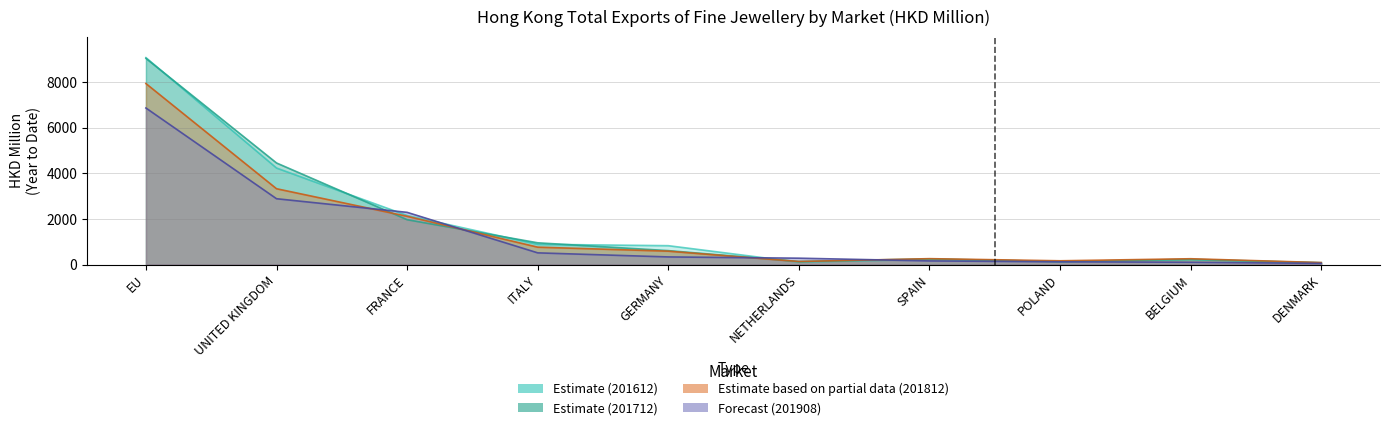

What is the difference between the 201712 values at DENMARK and GERMANY?

532.2